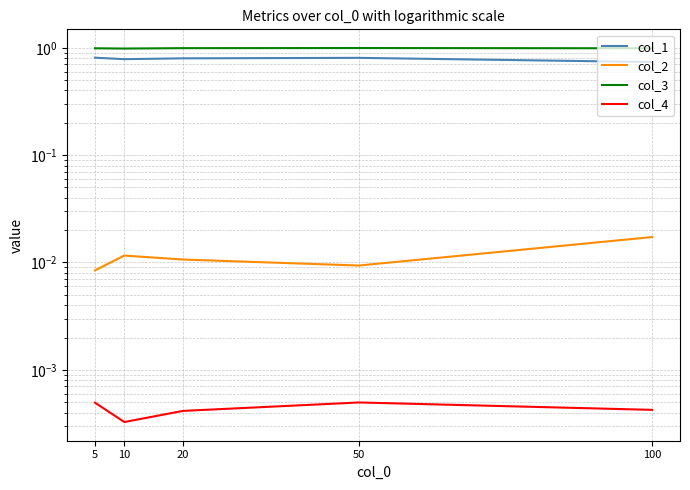

True or false: col_4 has a value of 0.0 at 20.

False